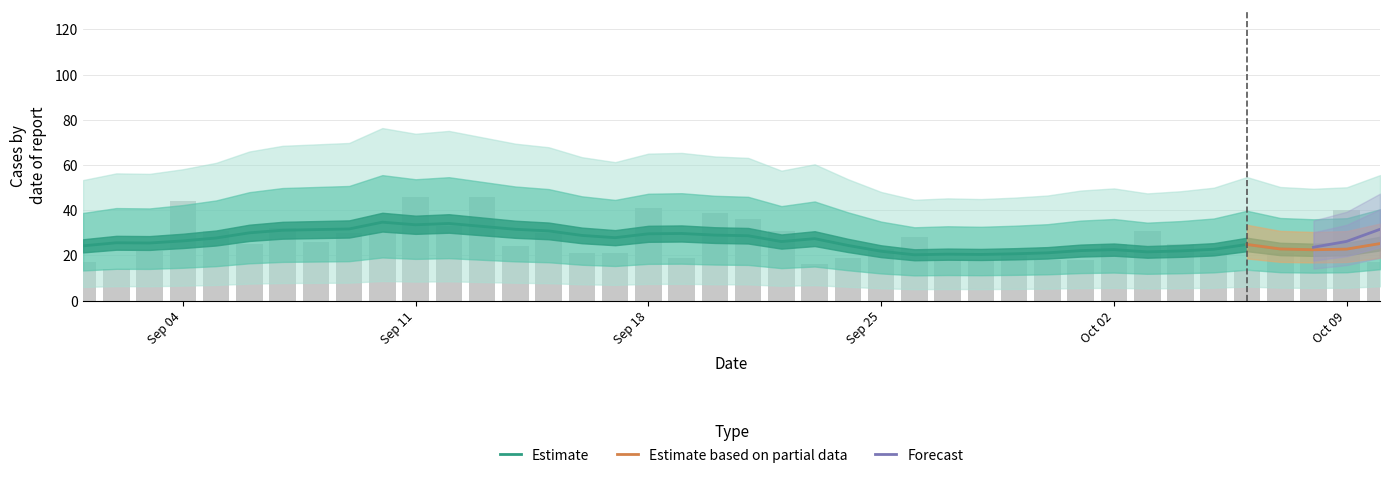

Which has a higher value, 2023-09-04 or 2023-10-06?

2023-09-04